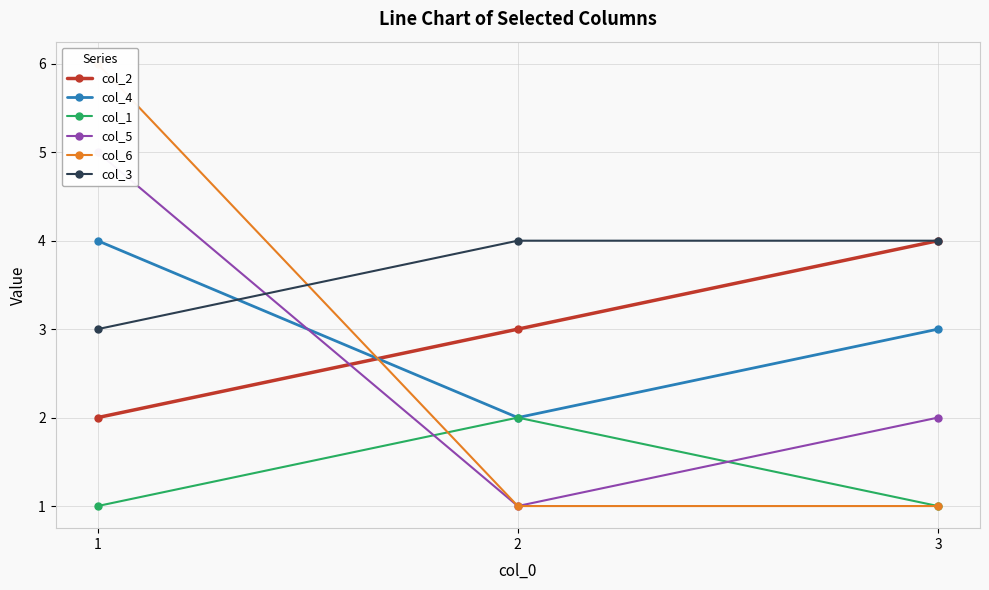

Where is col_1 nearest to the value 1?

1